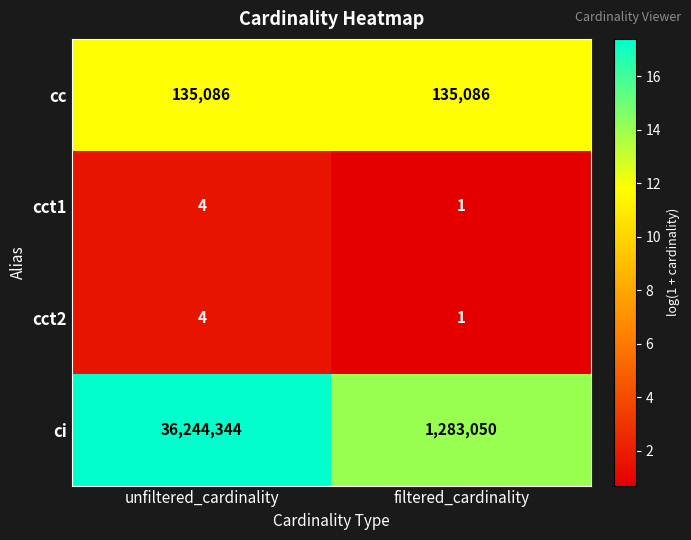

Which series has the largest range (max minus min)?

ci